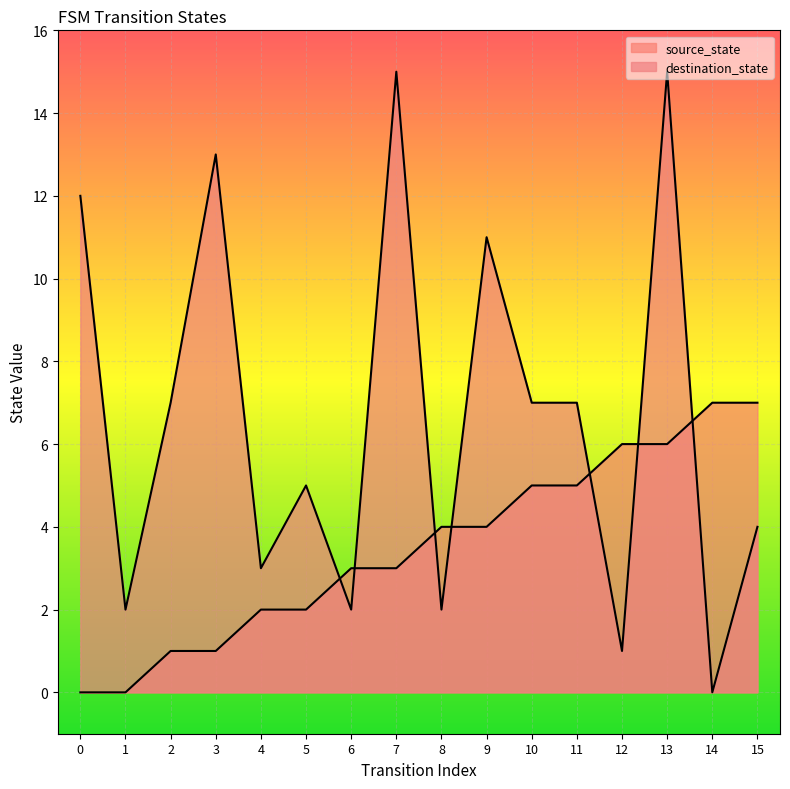

Which series has the largest total across all categories?

destination_state